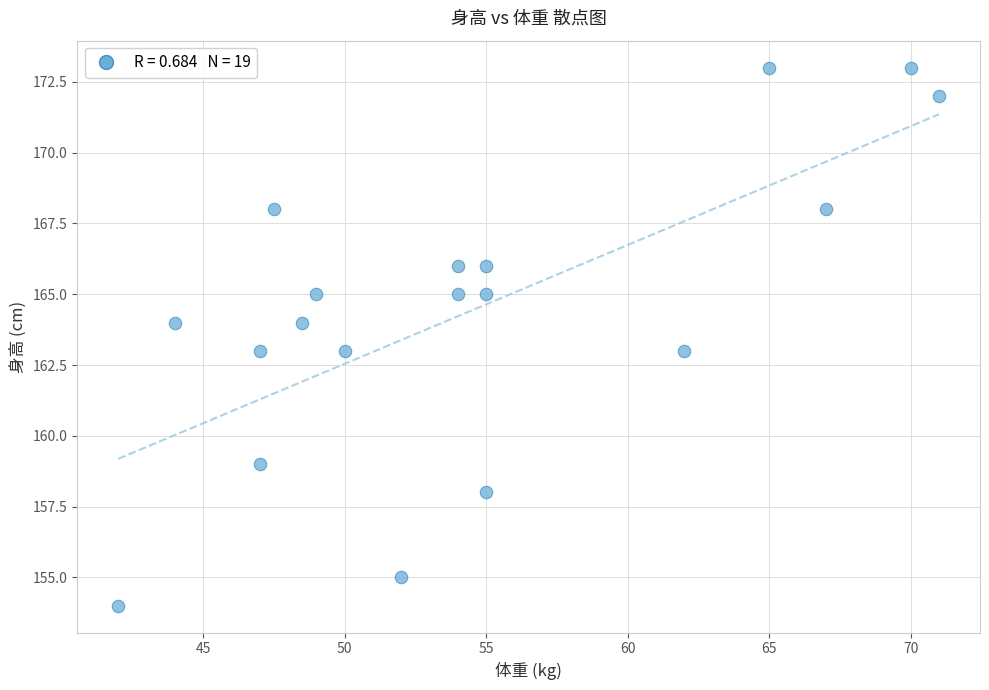

What is the range of Y values (max minus min)?

19